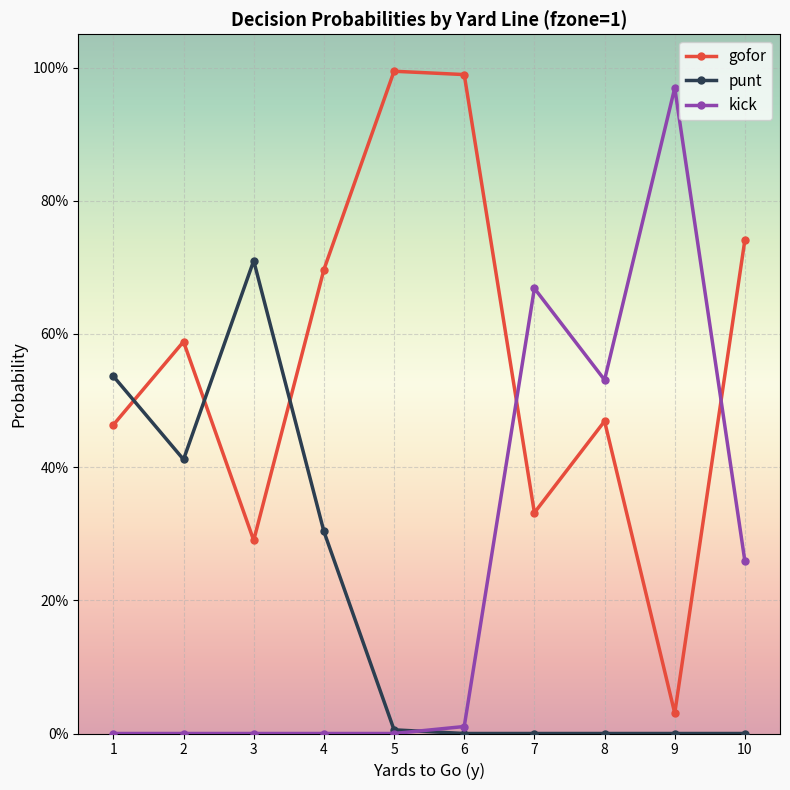

At 8, list the series in order from smallest to largest.

punt, gofor, kick